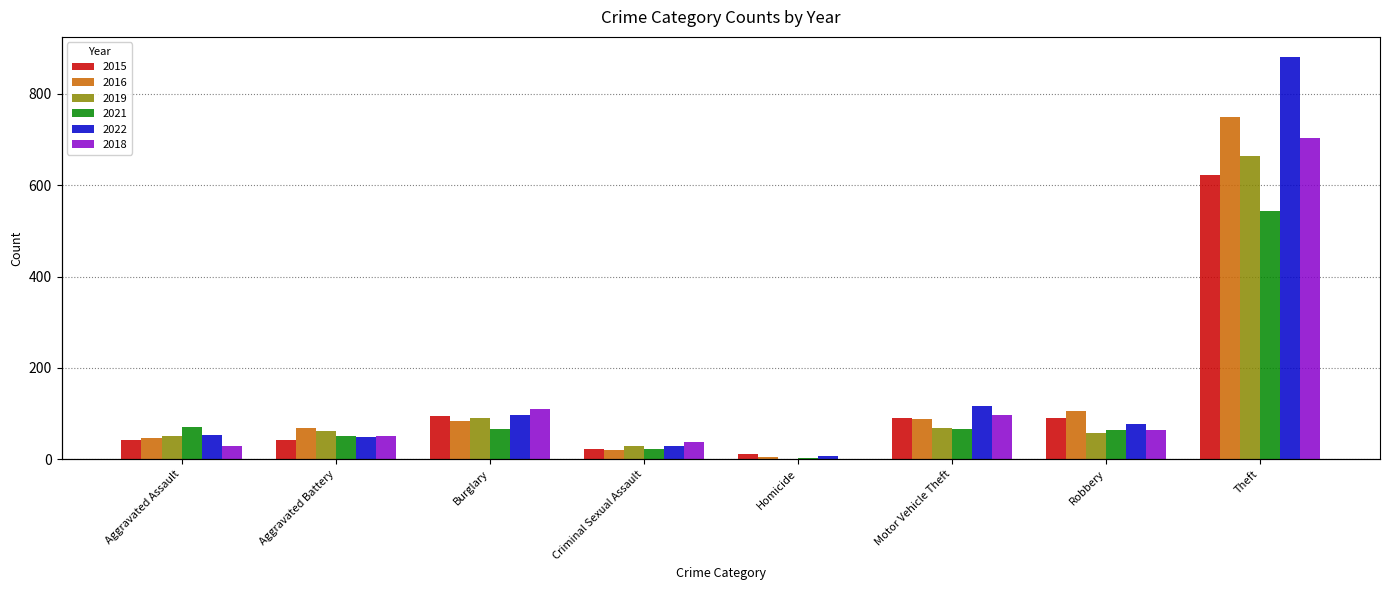

What is the difference between the highest and lowest values at Homicide?

11